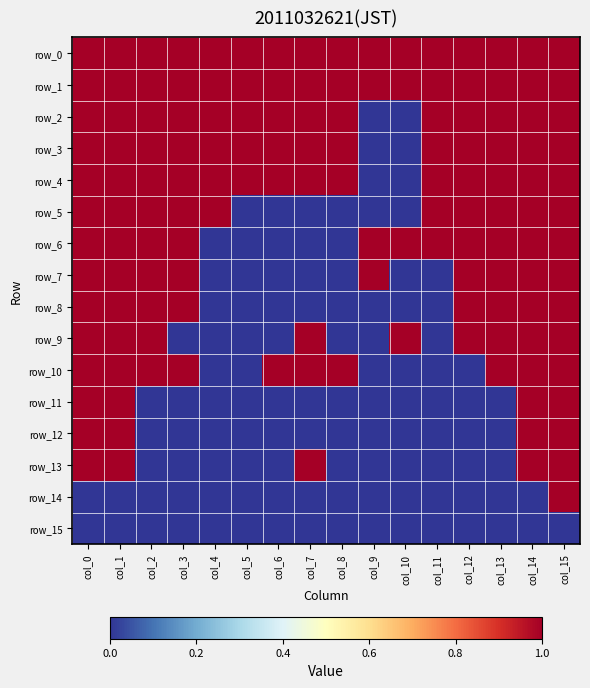

Reading left to right, extract all data points from this chart.

row_0: 1	1	1	1	1	1	1	1	1	1	1	1	1	1	1	1
row_1: 1	1	1	1	1	1	1	1	1	1	1	1	1	1	1	1
row_2: 1	1	1	1	1	1	1	1	1	0	0	1	1	1	1	1
row_3: 1	1	1	1	1	1	1	1	1	0	0	1	1	1	1	1
row_4: 1	1	1	1	1	1	1	1	1	0	0	1	1	1	1	1
row_5: 1	1	1	1	1	0	0	0	0	0	0	1	1	1	1	1
row_6: 1	1	1	1	0	0	0	0	0	1	1	1	1	1	1	1
row_7: 1	1	1	1	0	0	0	0	0	1	0	0	1	1	1	1
row_8: 1	1	1	1	0	0	0	0	0	0	0	0	1	1	1	1
row_9: 1	1	1	0	0	0	0	1	0	0	1	0	1	1	1	1
row_10: 1	1	1	1	0	0	1	1	1	0	0	0	0	1	1	1
row_11: 1	1	0	0	0	0	0	0	0	0	0	0	0	0	1	1
row_12: 1	1	0	0	0	0	0	0	0	0	0	0	0	0	1	1
row_13: 1	1	0	0	0	0	0	1	0	0	0	0	0	0	1	1
row_14: 0	0	0	0	0	0	0	0	0	0	0	0	0	0	0	1
row_15: 0	0	0	0	0	0	0	0	0	0	0	0	0	0	0	0